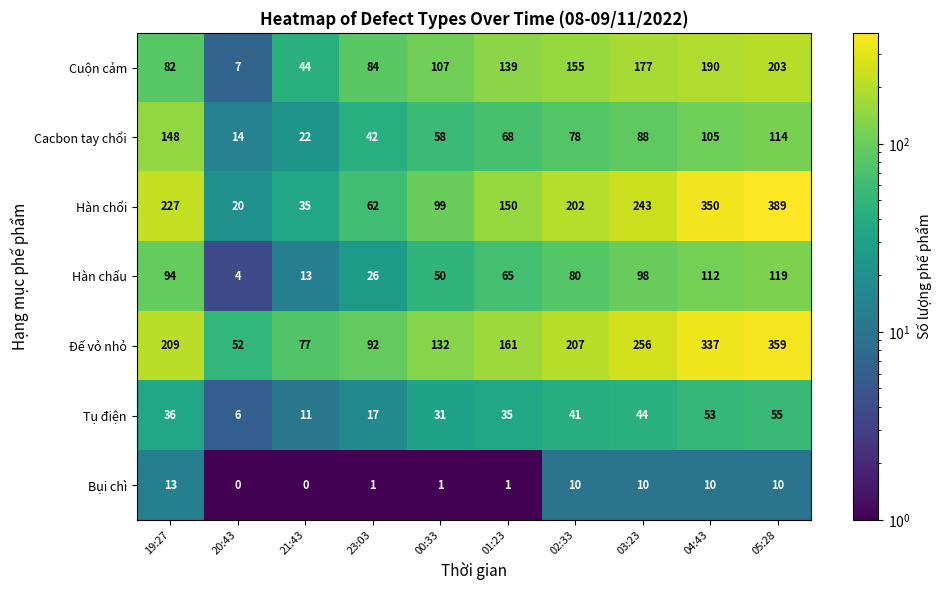

What is the greatest value displayed?

389